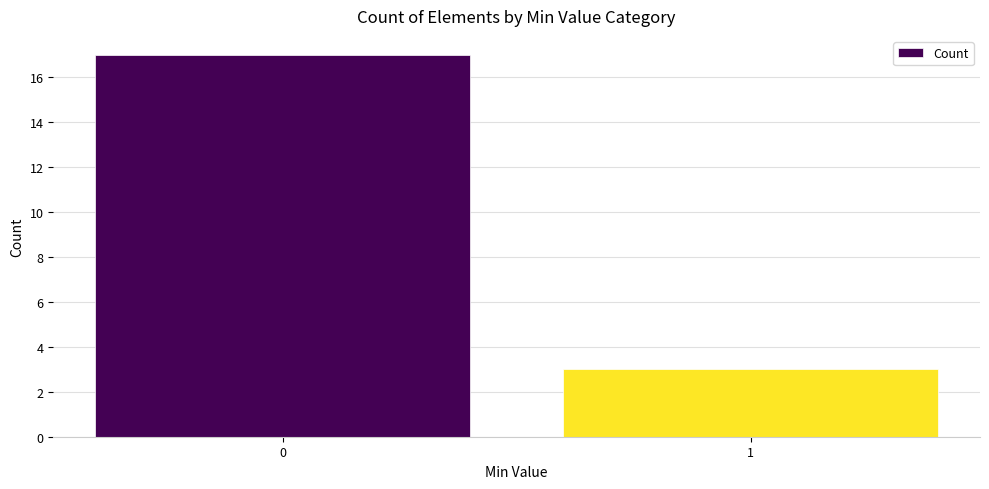

List the labels in order of value, largest first.

0, 1